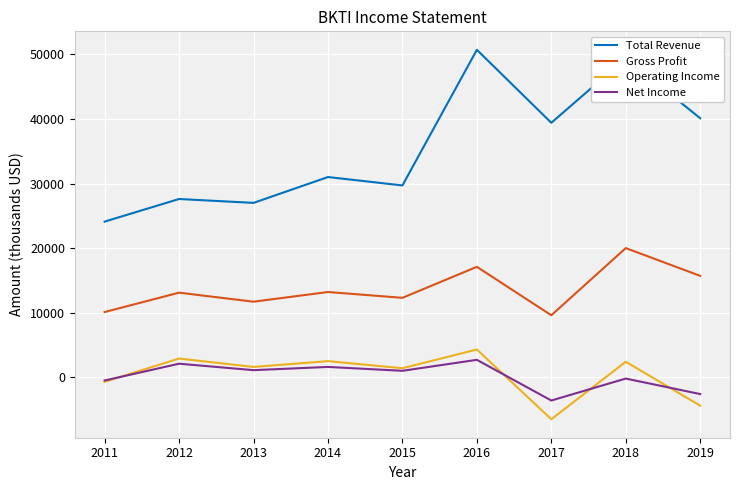

At which category is the sum across all series the highest?

2016